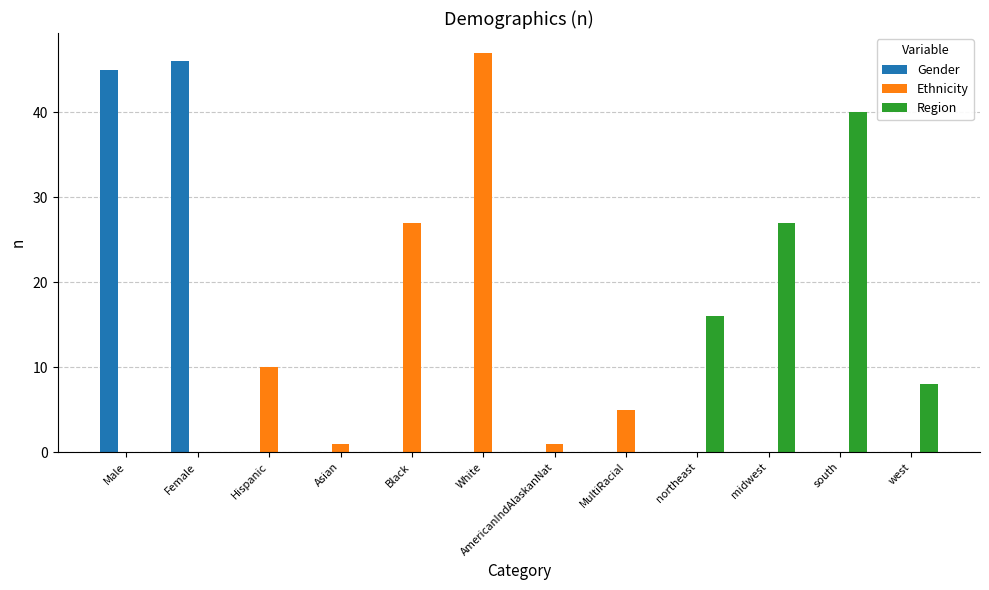

Reading left to right, extract all data points from this chart.

Gender: 45	46	0	0	0	0	0	0	0	0	0	0
Ethnicity: 0	0	10	1	27	47	1	5	0	0	0	0
Region: 0	0	0	0	0	0	0	0	16	27	40	8